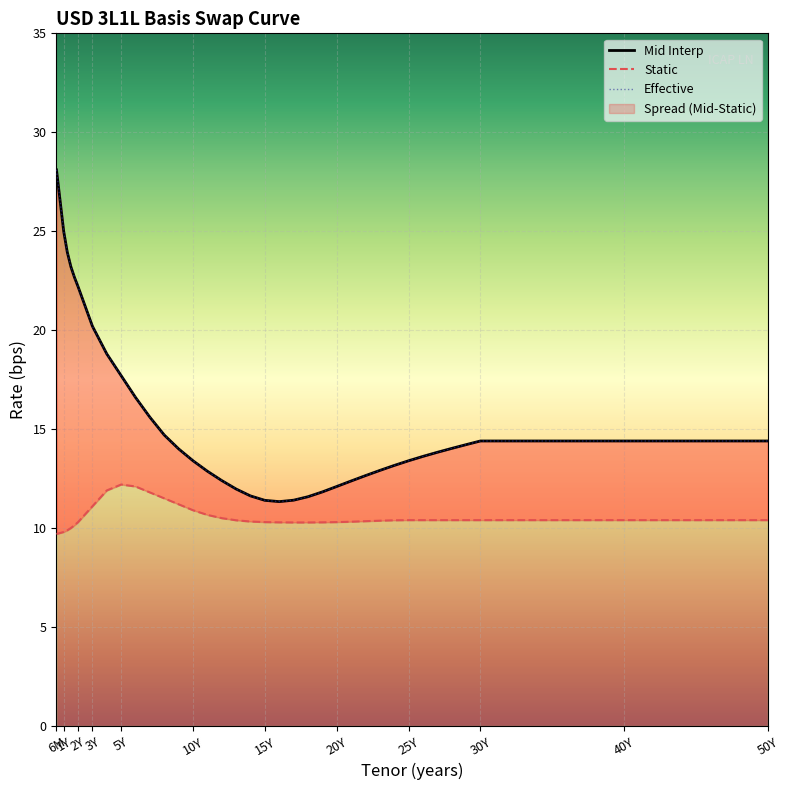

At which category does Static reach its first local peak?

5Y